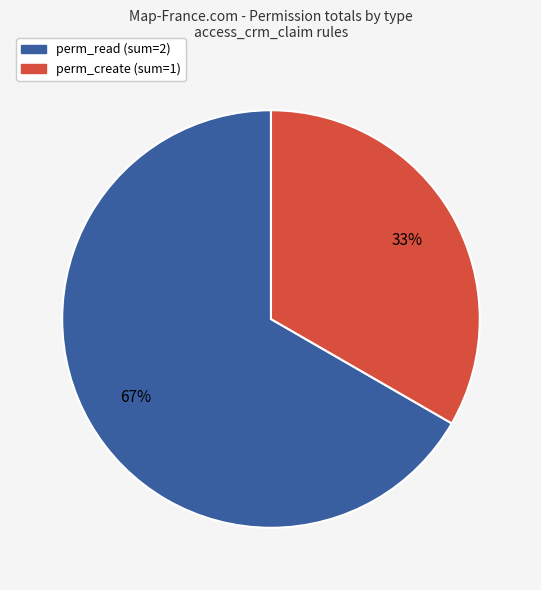

Does any single category account for the majority?

Yes